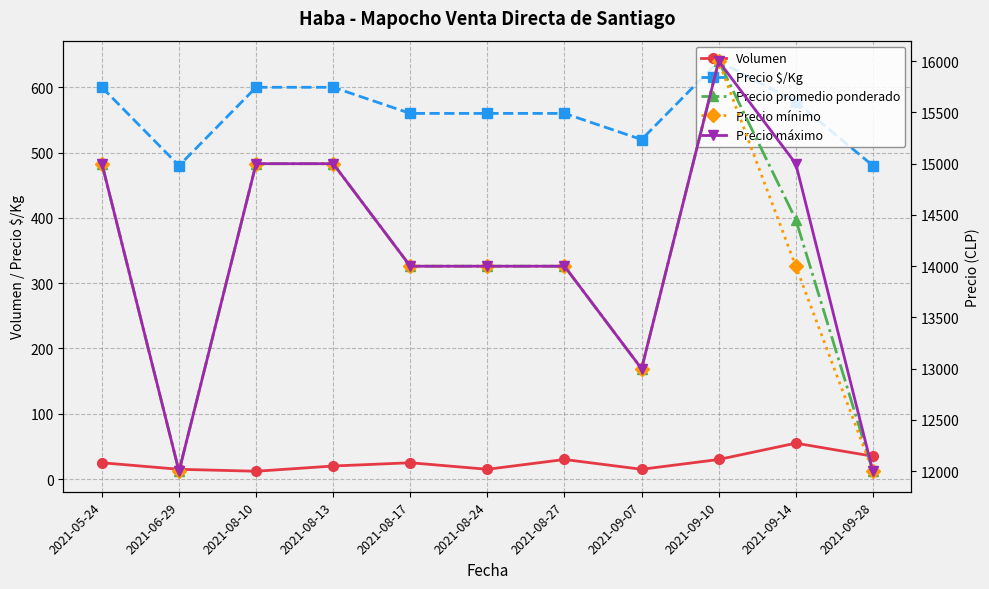

The Precio máximo series shows 13000 at 2021-09-07. True or false?

True